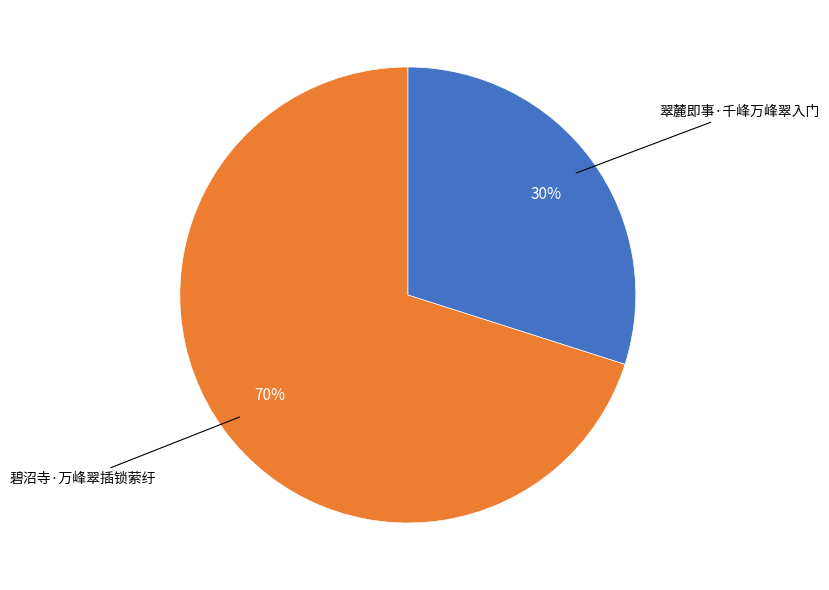

Rank the categories by value from lowest to highest.

翠麓即事·千峰万峰翠入门, 碧沼寺·万峰翠插锁萦纡